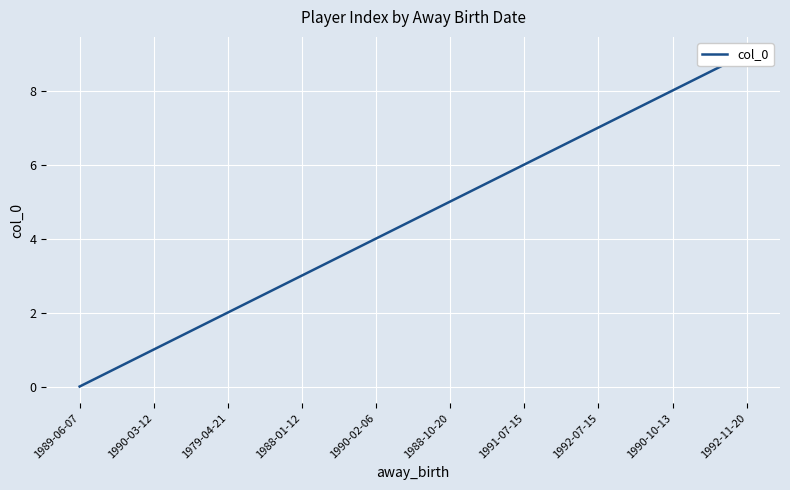

True or false: there are more than 1 points higher than both neighbors.

False